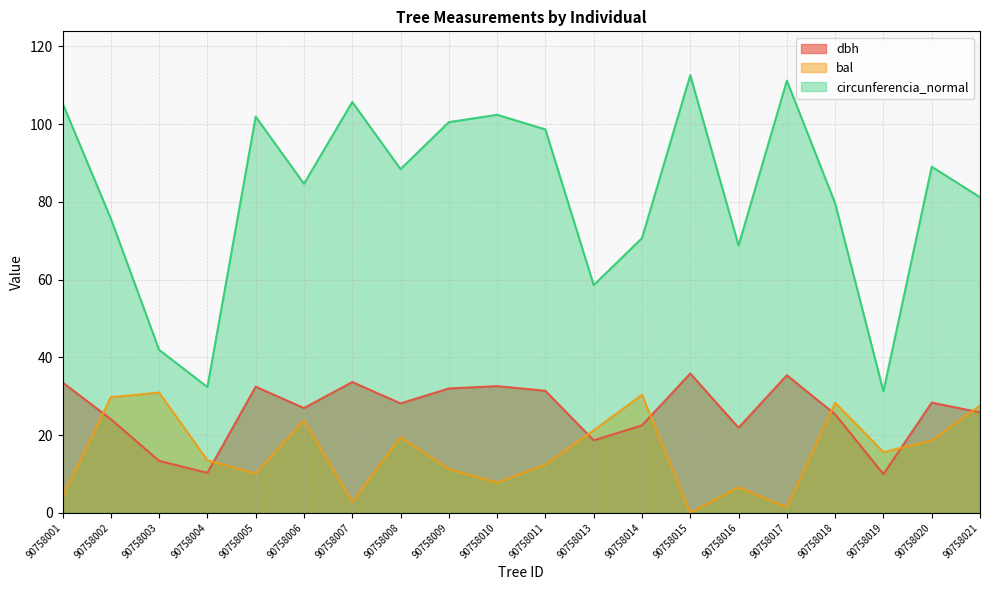

Reading left to right, transcribe all the data shown in this chart.

dbh: 90758001=33.5	90758002=24.1	90758003=13.3	90758004=10.3	90758005=32.5	90758006=26.9	90758007=33.6	90758008=28.1	90758009=32.0	90758010=32.6	90758011=31.4	90758013=18.6	90758014=22.5	90758015=35.9	90758016=21.9	90758017=35.4	90758018=25.4	90758019=9.9	90758020=28.4	90758021=25.9
bal: 90758001=4.1	90758002=29.7	90758003=30.9	90758004=13.5	90758005=10.1	90758006=23.8	90758007=2.8	90758008=19.5	90758009=11.3	90758010=7.8	90758011=12.4	90758013=21.2	90758014=30.4	90758015=0.0	90758016=6.5	90758017=1.4	90758018=28.3	90758019=15.6	90758020=18.6	90758021=27.6
circunferencia_normal: 90758001=105.4	90758002=75.7	90758003=41.9	90758004=32.4	90758005=101.9	90758006=84.7	90758007=105.7	90758008=88.4	90758009=100.5	90758010=102.4	90758011=98.7	90758013=58.6	90758014=70.7	90758015=112.6	90758016=68.8	90758017=111.2	90758018=79.6	90758019=31.3	90758020=89.1	90758021=81.2